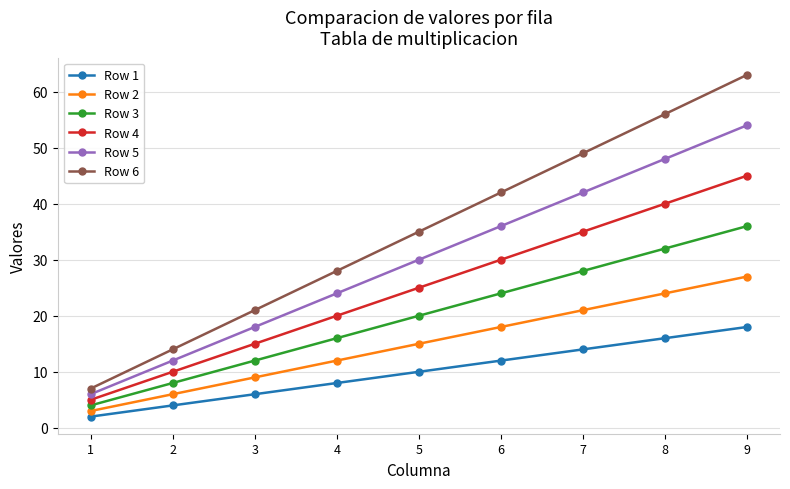

Which series has the largest total across all categories?

Row 6